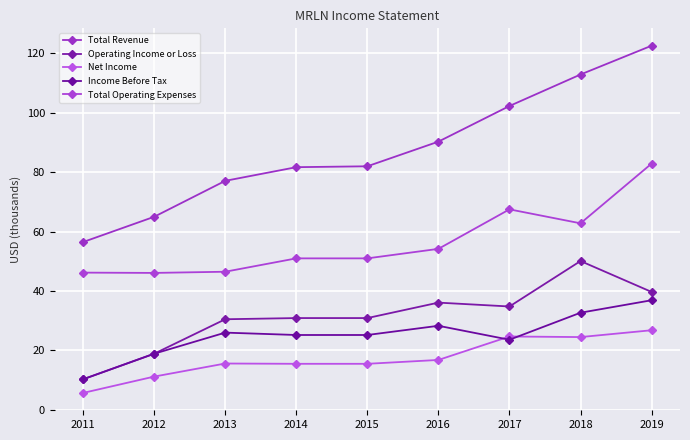

How many data points does each series have?

9